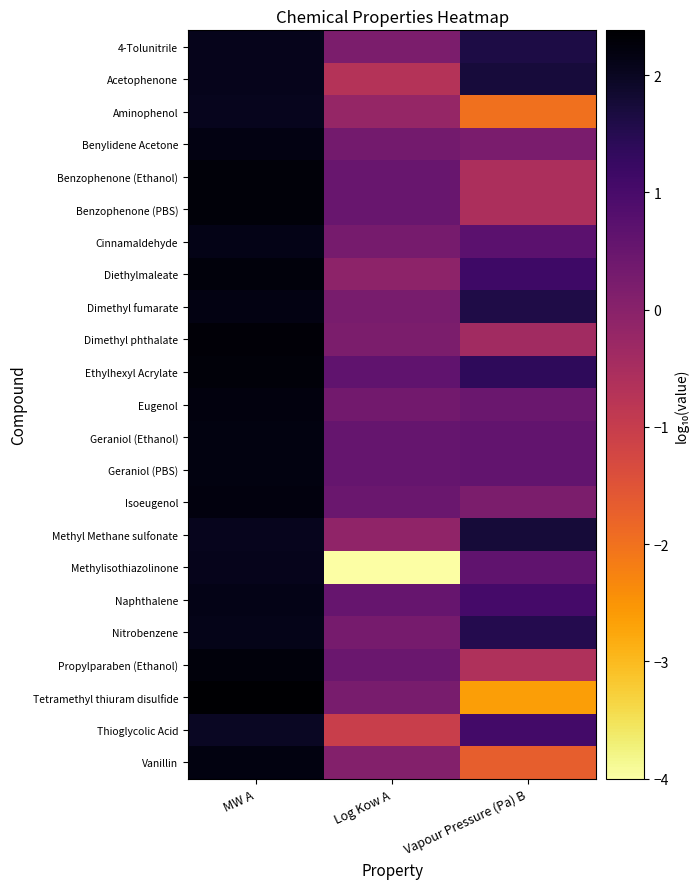

Reading left to right, extract all data points from this chart.

4-Tolunitrile: MW A=2.1	Log Kow A=0.2	Vapour Pressure (Pa) B=1.6
Acetophenone: MW A=2.1	Log Kow A=-0.7	Vapour Pressure (Pa) B=1.7
Aminophenol: MW A=2.0	Log Kow A=-0.2	Vapour Pressure (Pa) B=-2.0
Benylidene Acetone: MW A=2.2	Log Kow A=0.3	Vapour Pressure (Pa) B=0.2
Benzophenone (Ethanol): MW A=2.3	Log Kow A=0.5	Vapour Pressure (Pa) B=-0.6
Benzophenone (PBS): MW A=2.3	Log Kow A=0.5	Vapour Pressure (Pa) B=-0.6
Cinnamaldehyde: MW A=2.1	Log Kow A=0.3	Vapour Pressure (Pa) B=0.7
Diethylmaleate: MW A=2.2	Log Kow A=-0.1	Vapour Pressure (Pa) B=1.1
Dimethyl fumarate: MW A=2.2	Log Kow A=0.2	Vapour Pressure (Pa) B=1.6
Dimethyl phthalate: MW A=2.3	Log Kow A=0.2	Vapour Pressure (Pa) B=-0.4
Ethylhexyl Acrylate: MW A=2.3	Log Kow A=0.6	Vapour Pressure (Pa) B=1.4
Eugenol: MW A=2.2	Log Kow A=0.4	Vapour Pressure (Pa) B=0.5
Geraniol (Ethanol): MW A=2.2	Log Kow A=0.6	Vapour Pressure (Pa) B=0.6
Geraniol (PBS): MW A=2.2	Log Kow A=0.6	Vapour Pressure (Pa) B=0.6
Isoeugenol: MW A=2.2	Log Kow A=0.5	Vapour Pressure (Pa) B=0.2
Methyl Methane sulfonate: MW A=2.0	Log Kow A=-0.1	Vapour Pressure (Pa) B=1.7
Methylisothiazolinone: MW A=2.1	Log Kow A=-4.0	Vapour Pressure (Pa) B=0.6
Naphthalene: MW A=2.1	Log Kow A=0.5	Vapour Pressure (Pa) B=1.1
Nitrobenzene: MW A=2.1	Log Kow A=0.3	Vapour Pressure (Pa) B=1.5
Propylparaben (Ethanol): MW A=2.3	Log Kow A=0.5	Vapour Pressure (Pa) B=-0.6
Tetramethyl thiuram disulfide: MW A=2.4	Log Kow A=0.2	Vapour Pressure (Pa) B=-2.6
Thioglycolic Acid: MW A=2.0	Log Kow A=-1.0	Vapour Pressure (Pa) B=1.1
Vanillin: MW A=2.2	Log Kow A=0.1	Vapour Pressure (Pa) B=-1.7